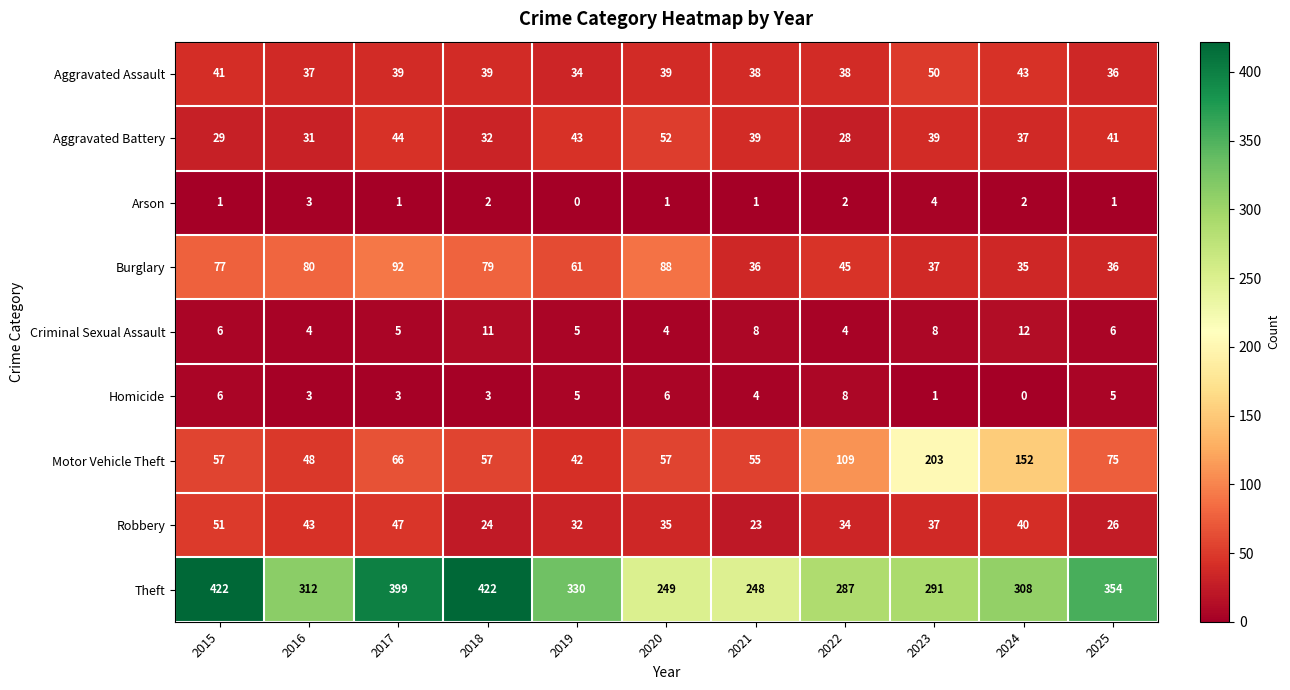

The value of Aggravated Battery at 2023 is 60. True or false?

False